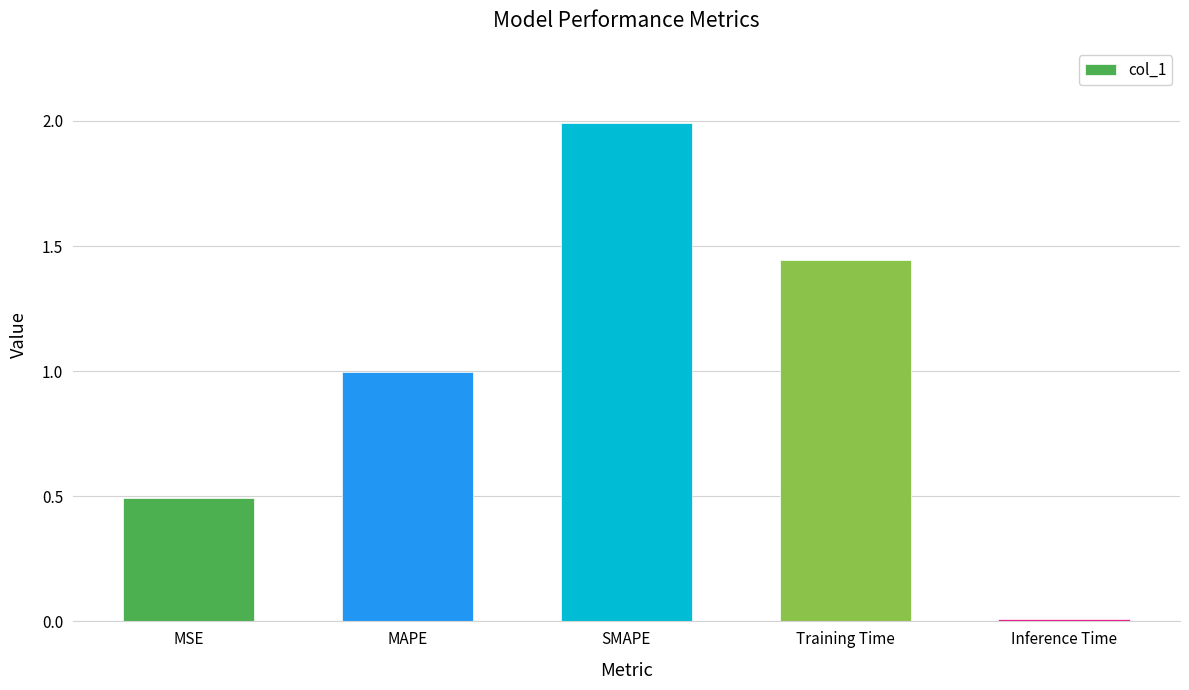

List the labels in order of value, smallest first.

Inference Time, MSE, MAPE, Training Time, SMAPE